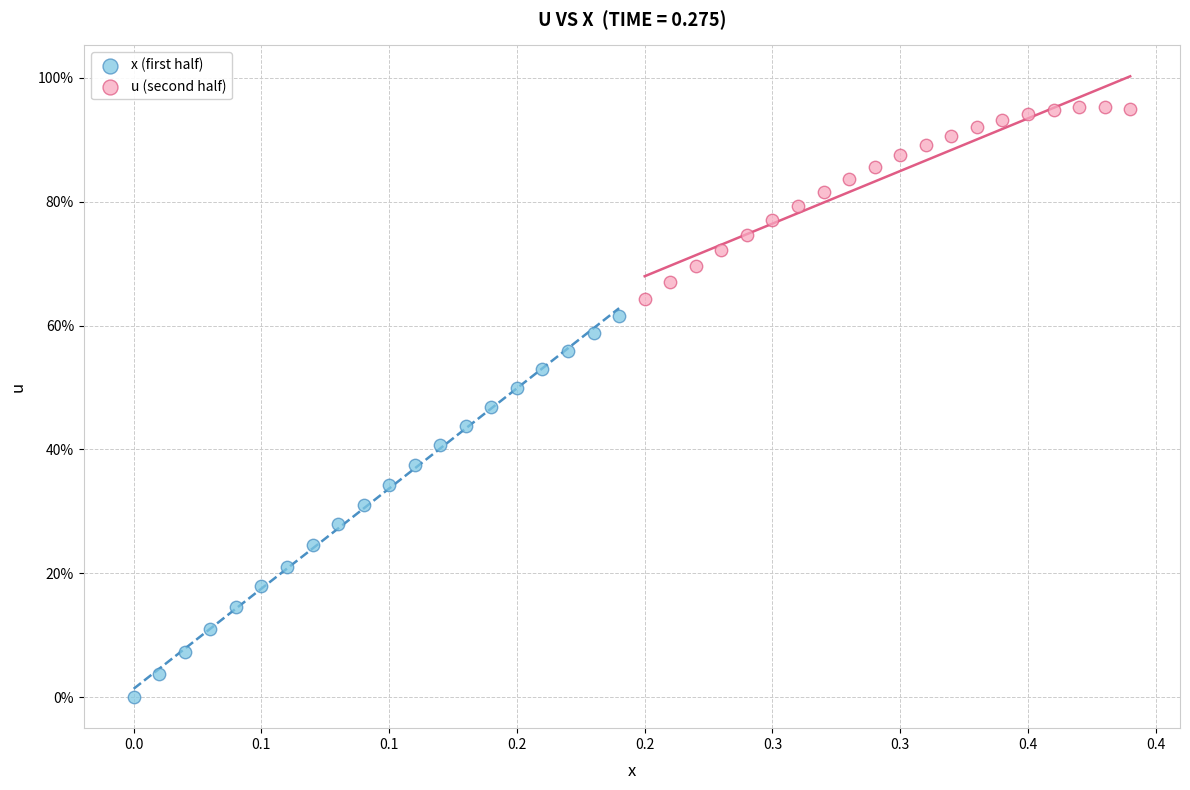

Which series reaches the maximum Y coordinate?

u (second half)